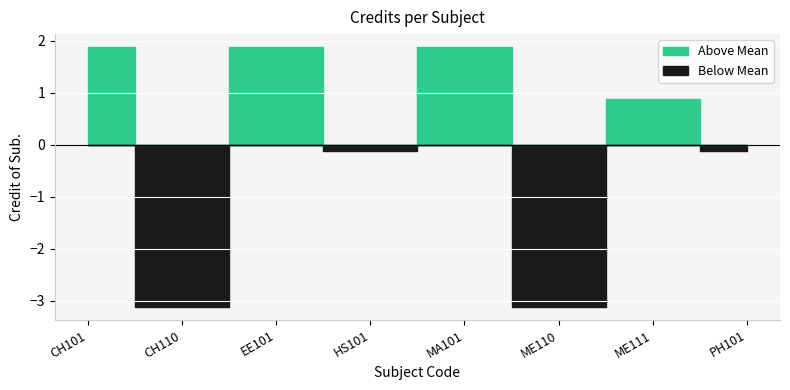

Between ME111 and HS101, which is larger?

ME111